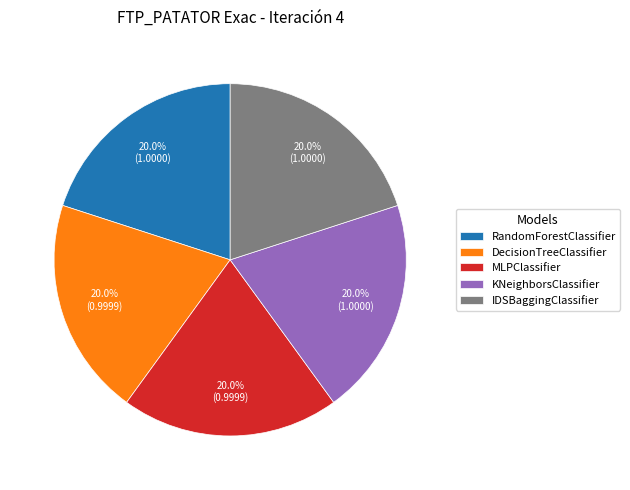

Is there a majority slice in this chart?

No